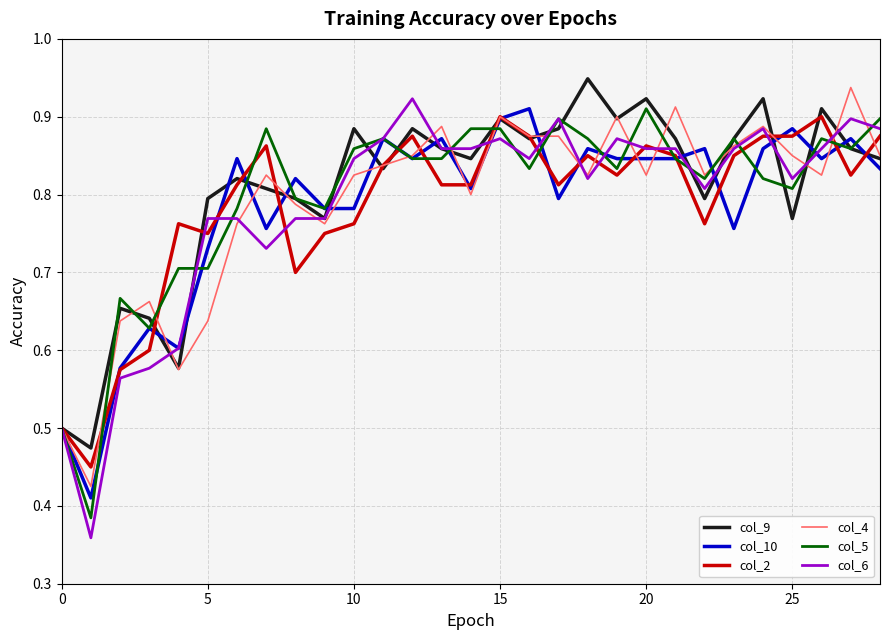

Which series has the largest range (max minus min)?

col_6